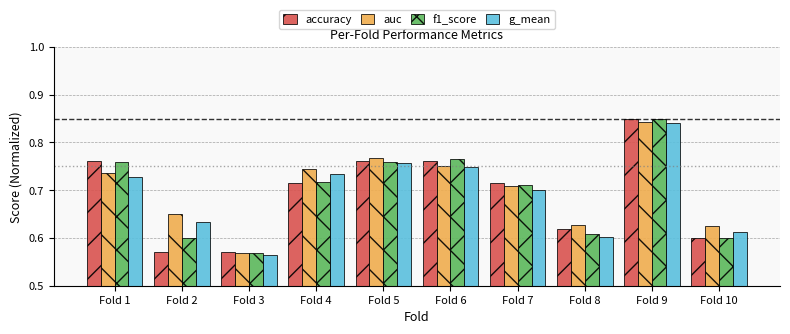

How many groups of bars are there?

10